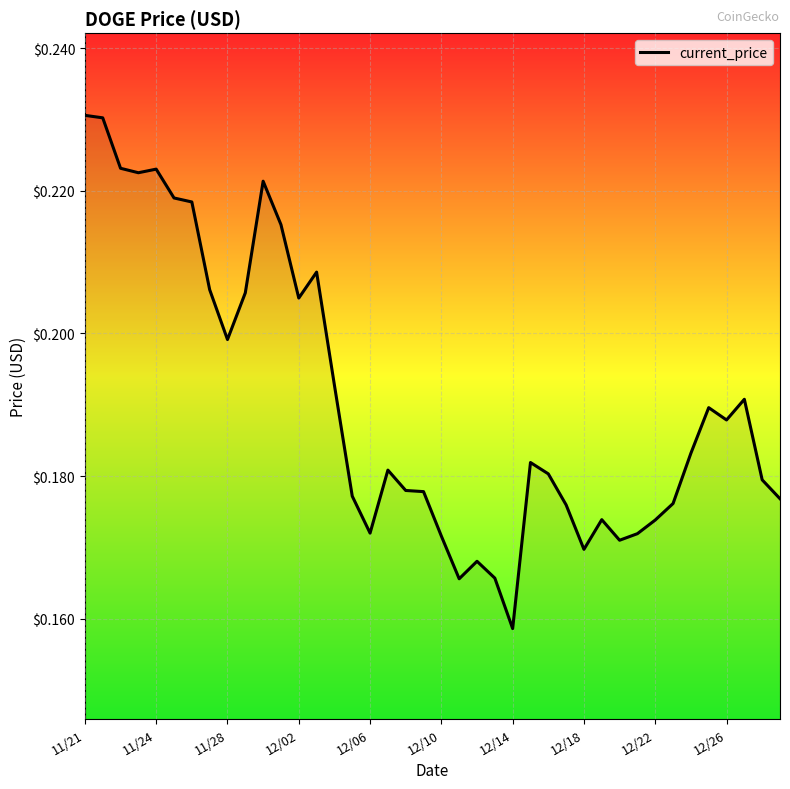

Which category has the lowest value across all series?

12/14